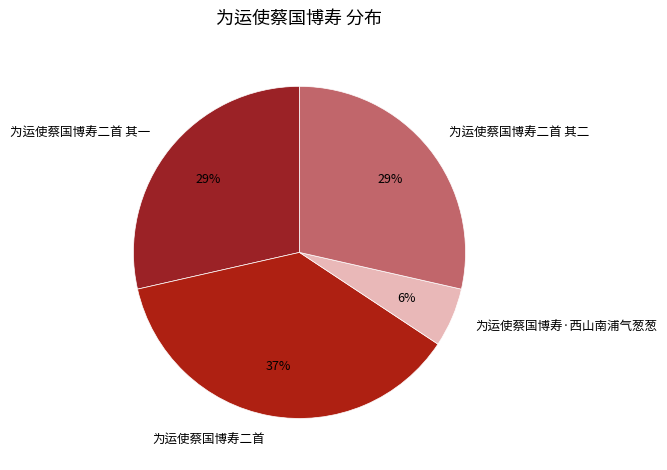

To the nearest percent, what percentage of the pie is 为运使蔡国博寿二首?

37%